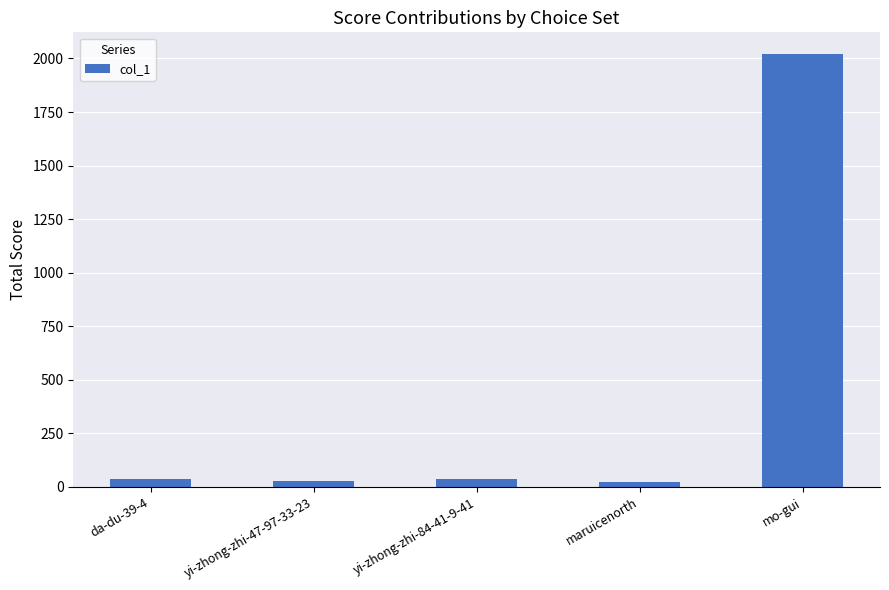

Is it true that the value at maruicenorth is 25?

True